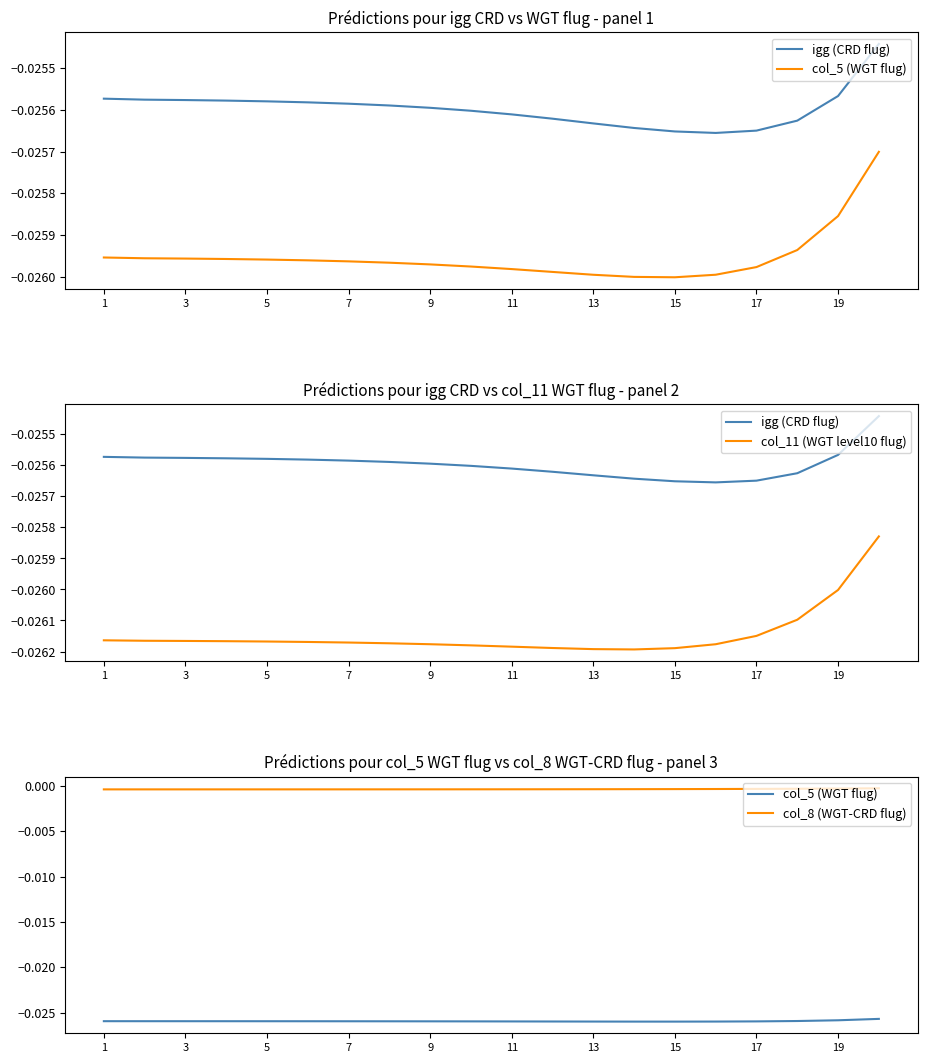

What are all the series names shown in the legend?

igg (CRD flug), col_5 (WGT flug), col_11 (WGT level10 flug), col_8 (WGT-CRD flug)